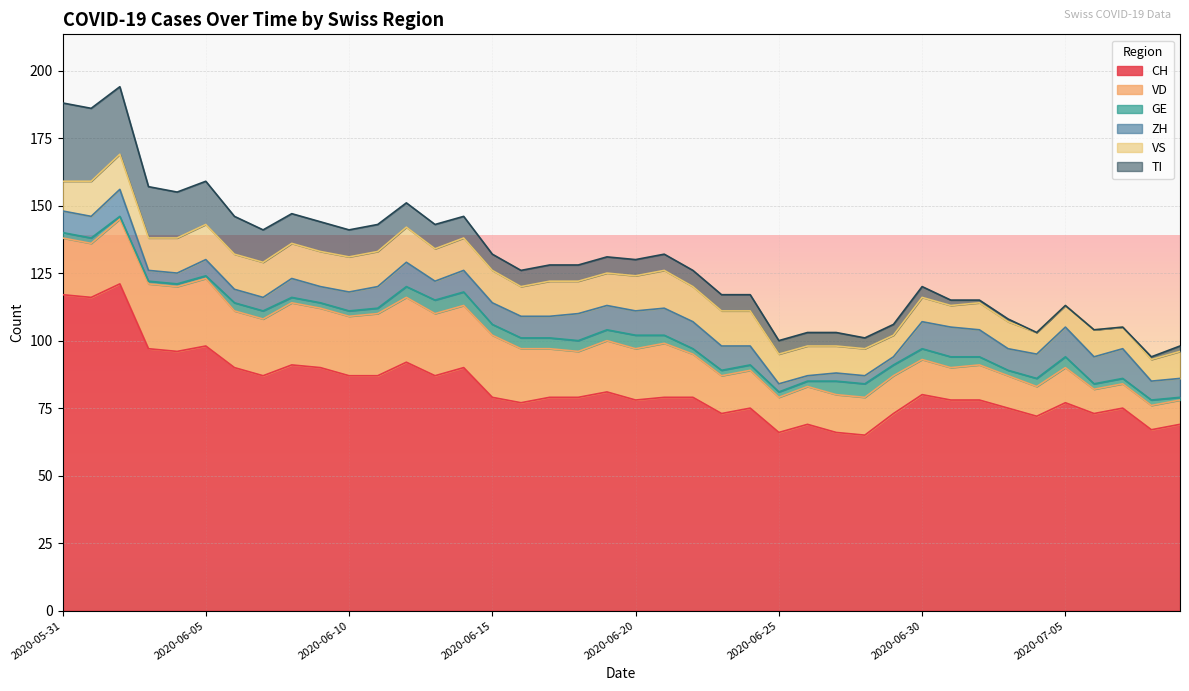

Rank the series by their maximum value, from highest to lowest.

CH, TI, VD, VS, ZH, GE